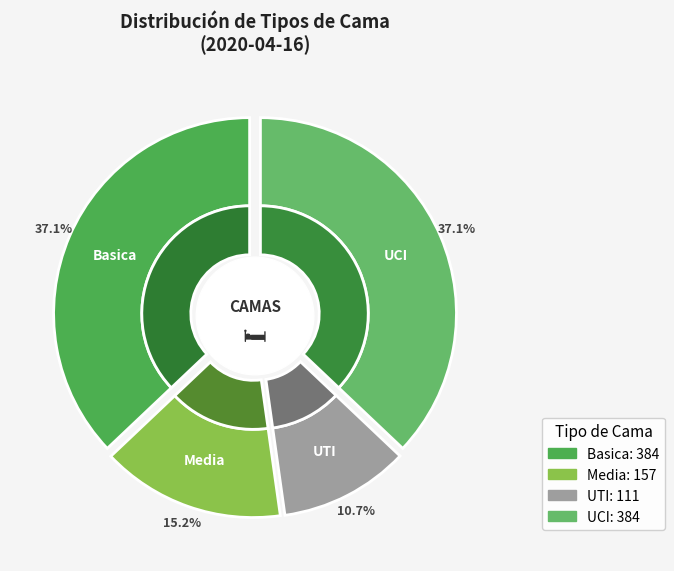

Approximately how many times larger is the value at UCI compared to UTI?

3.5